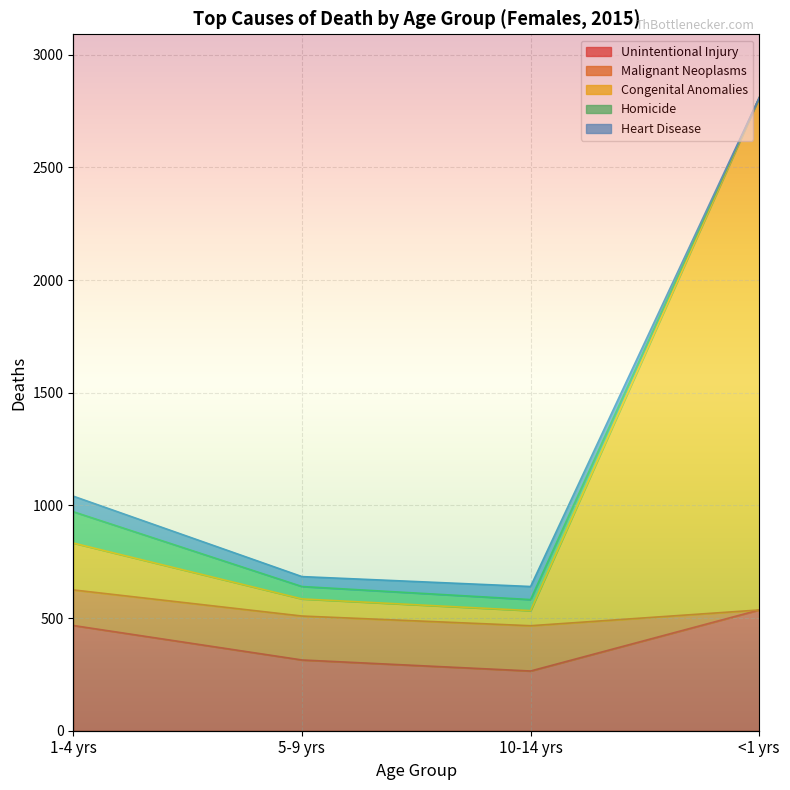

At which category is the sum across all series the highest?

<1 yrs